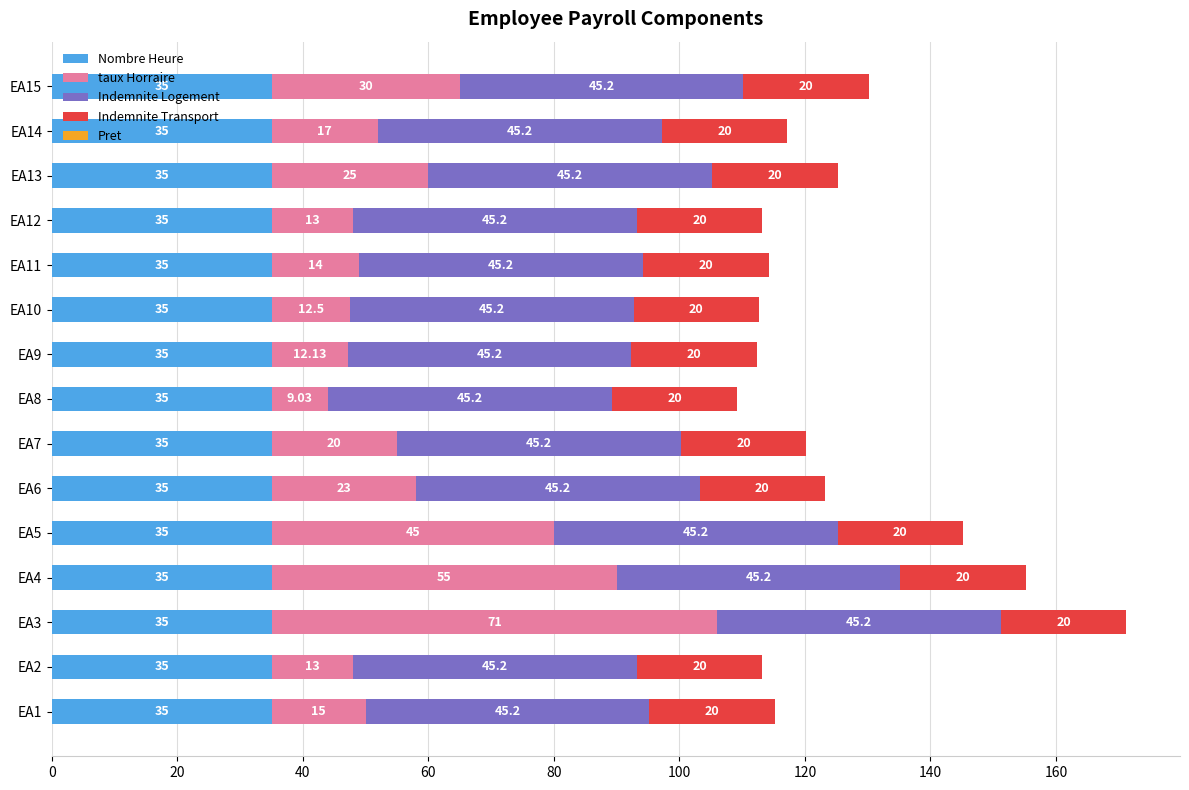

At which category is the sum across all series the highest?

EA3